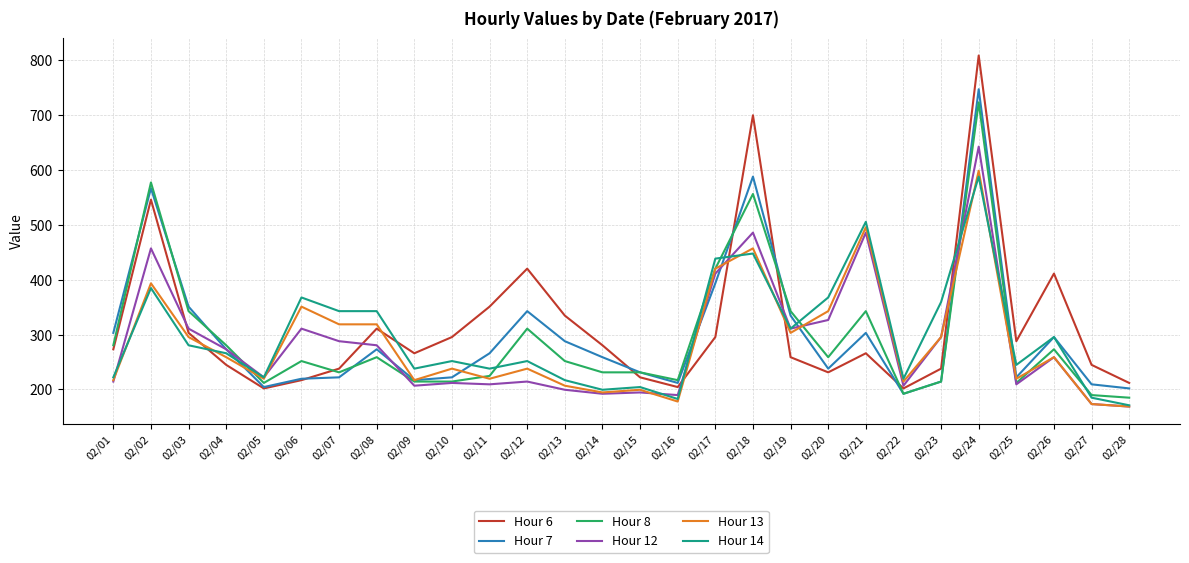

What is the greatest value displayed?

808.1